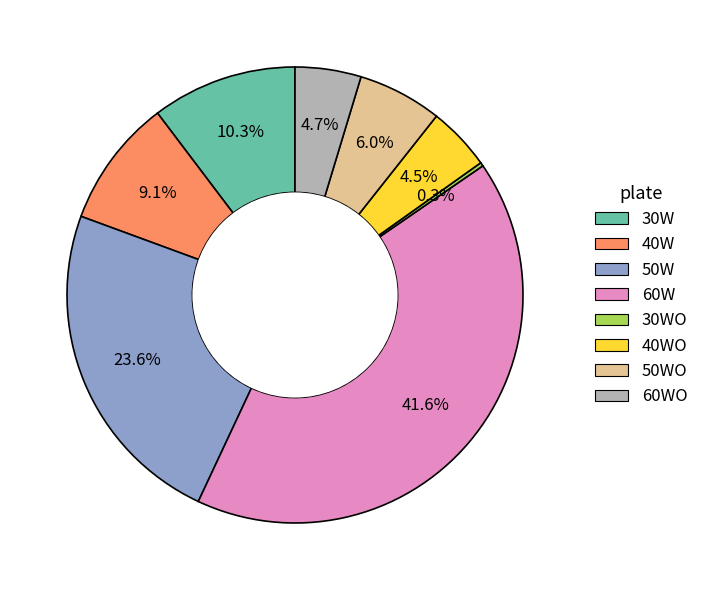

Is there a majority slice in this chart?

No